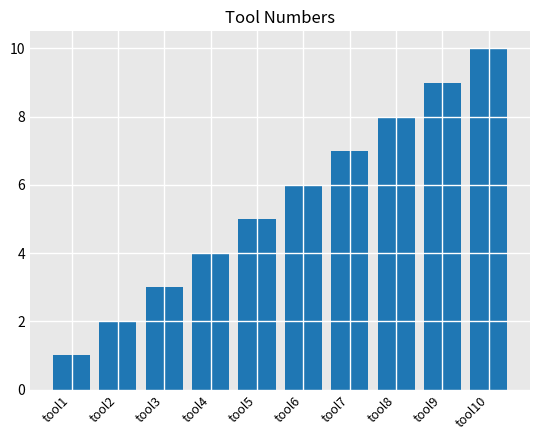

Which label corresponds to the largest value in the chart?

tool10